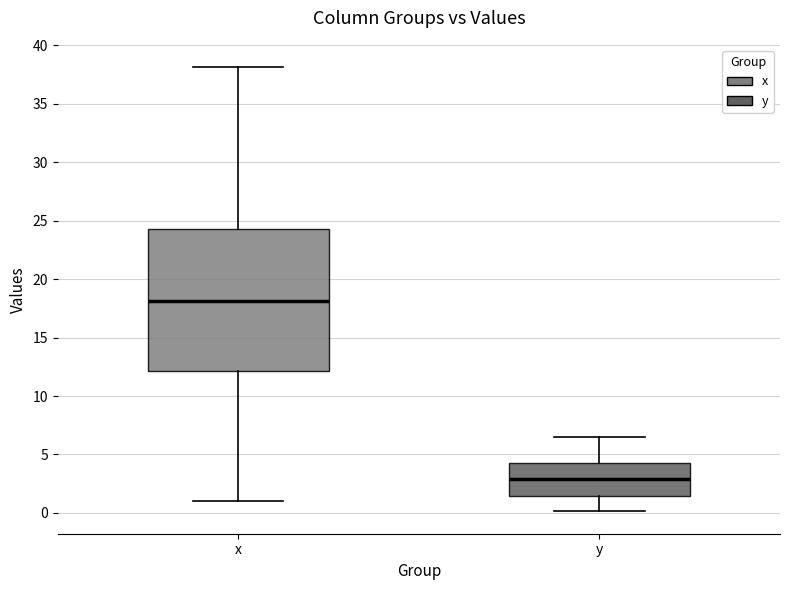

Reading left to right, read every box against the y-axis: the position of its median line, the range the box covers, and the ends of its whiskers. The values are not printed on the chart, so give them approximately, as read against the axis.

x: median 18.0, box 12.0 to 24.5, whiskers 1.0 to 38.0
y: median 3.0, box 1.5 to 4.0, whiskers 0.0 to 6.5